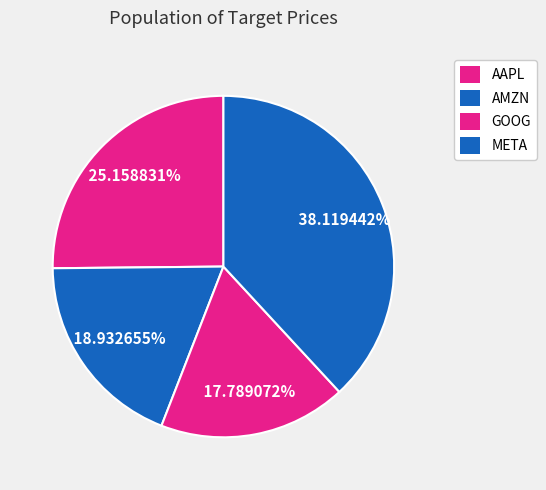

How many segments does this pie chart have?

4